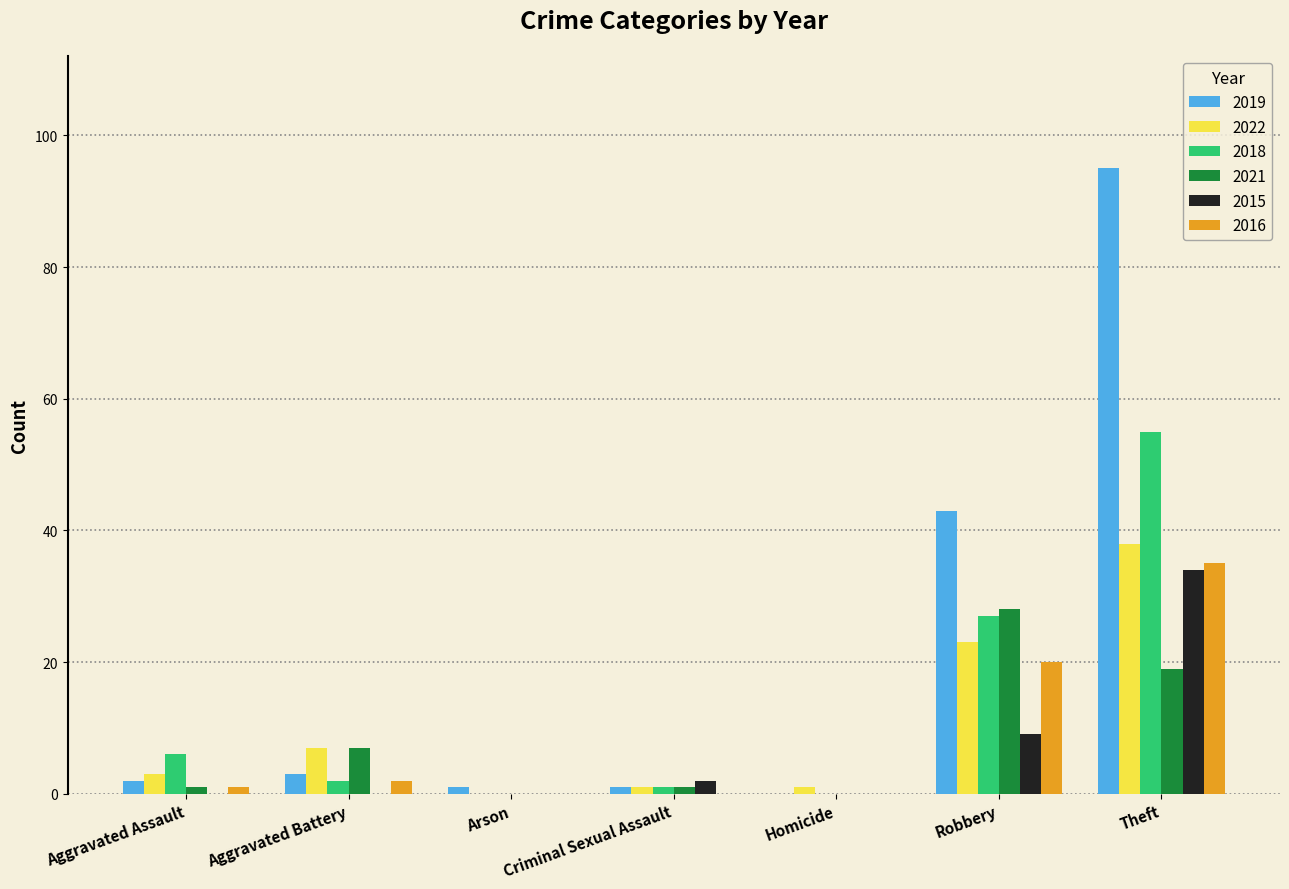

What is the spread (max minus min) of values at Arson?

1